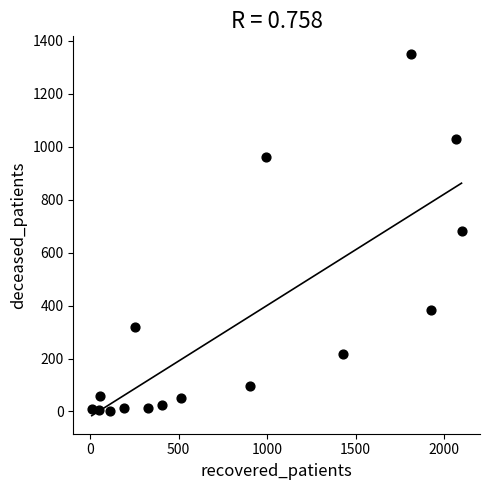

What is the range of Y values (max minus min)?

1347